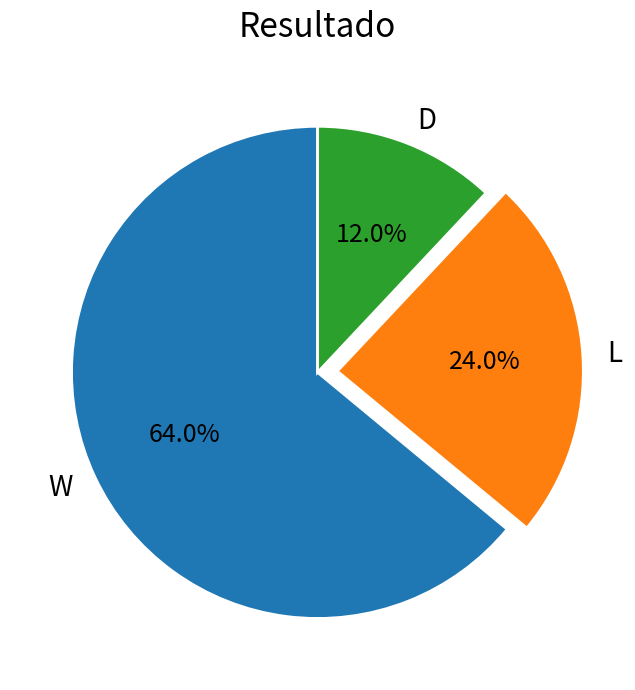

To the nearest percent, what is the combined percentage of W and L?

88%